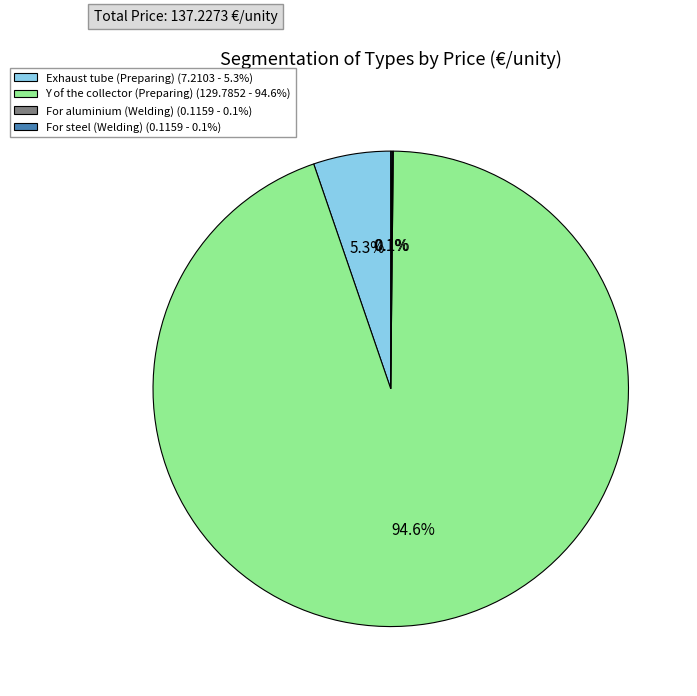

To the nearest percent, what is the difference between the largest and smallest slice percentages?

94%